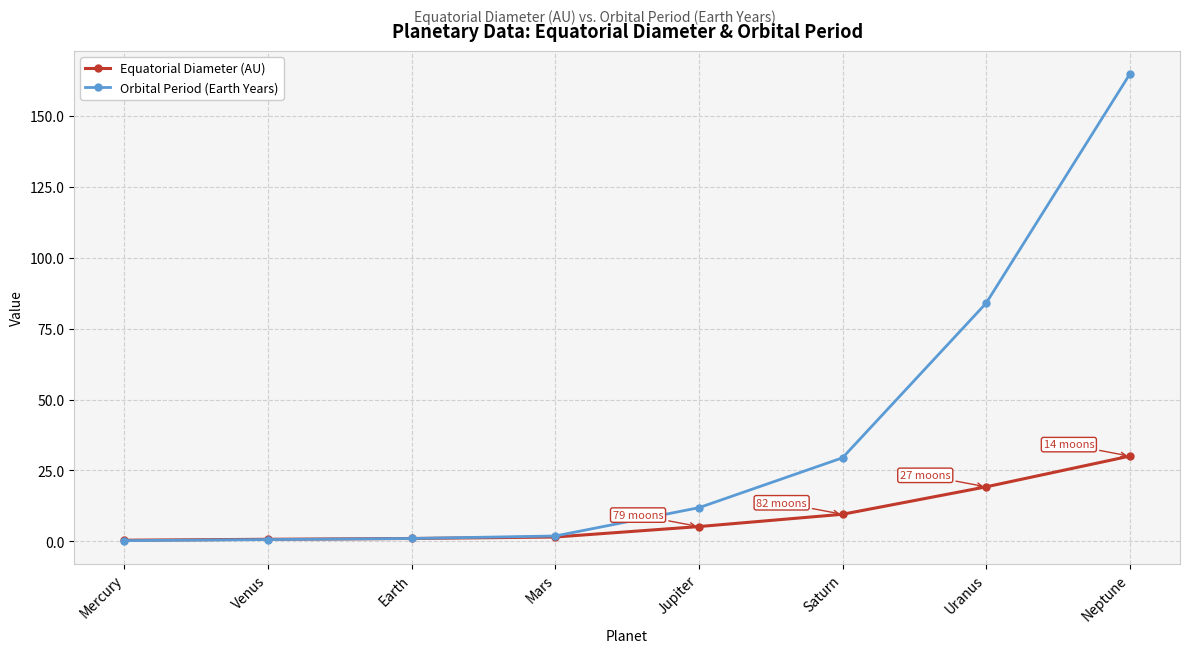

At which label does Orbital Period (Earth Years) first exceed 11?

Jupiter